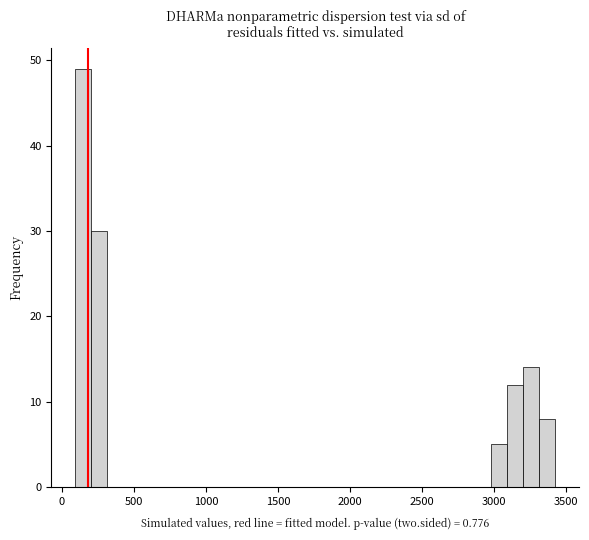

Read against the x-axis, roughly where is the centre of the tallest bar?

150